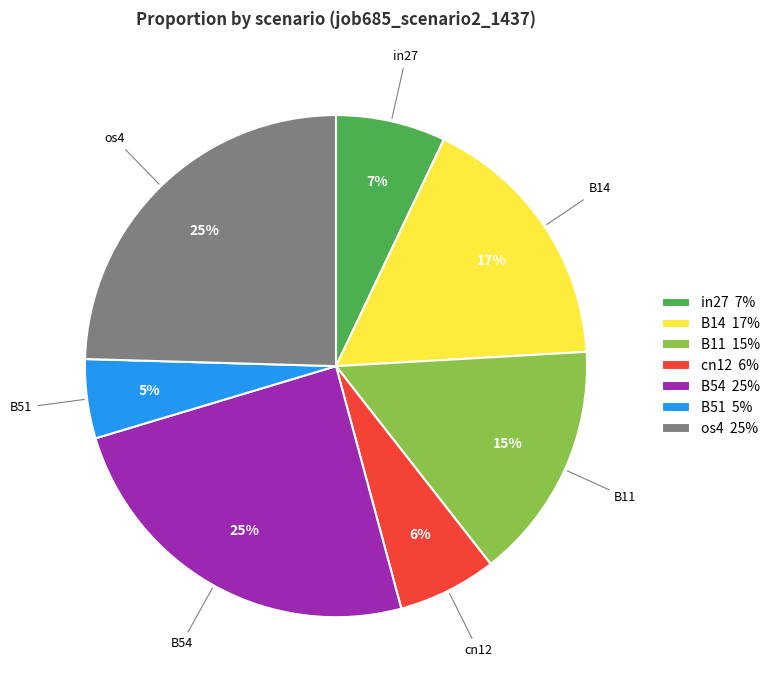

To the nearest percent, what is the average slice percentage?

14%